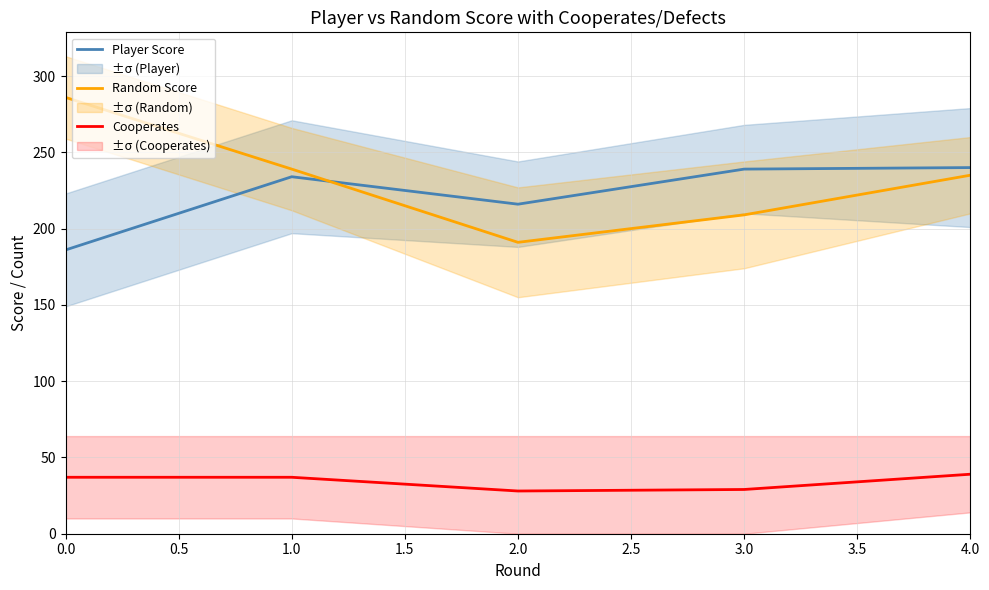

Is it true that Random Score equals 239 at 1.0?

True